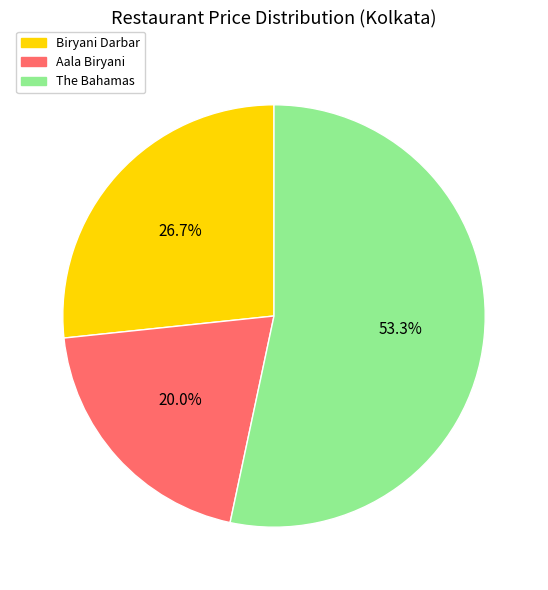

Count the number of slices in the pie.

3